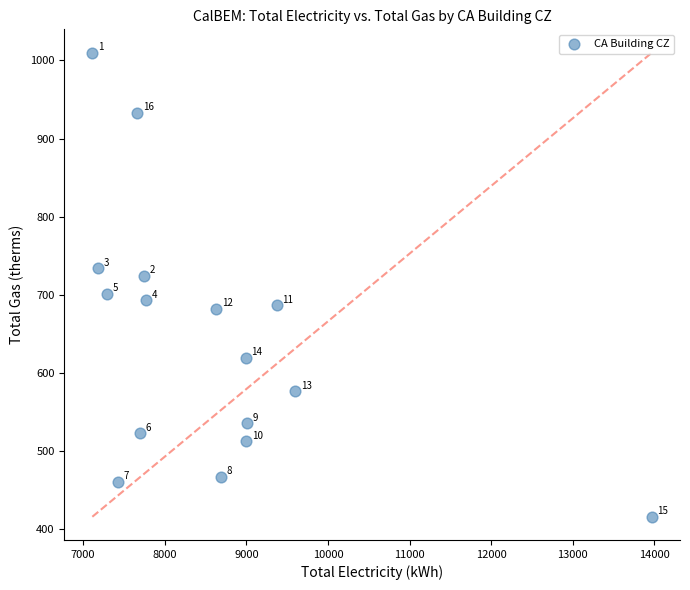

What Y value in the scatter plot is closest to 713?

724.7